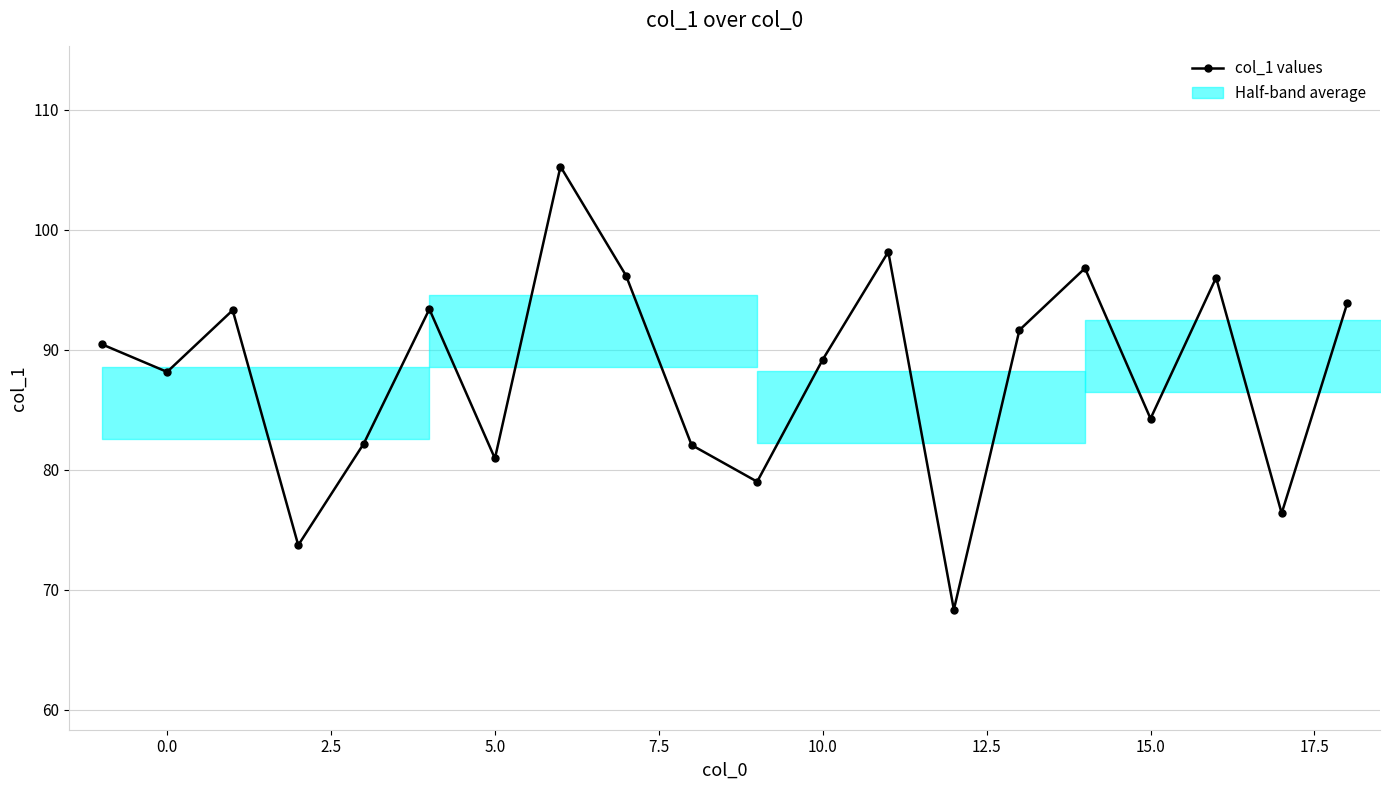

What is the smallest value displayed?

68.4